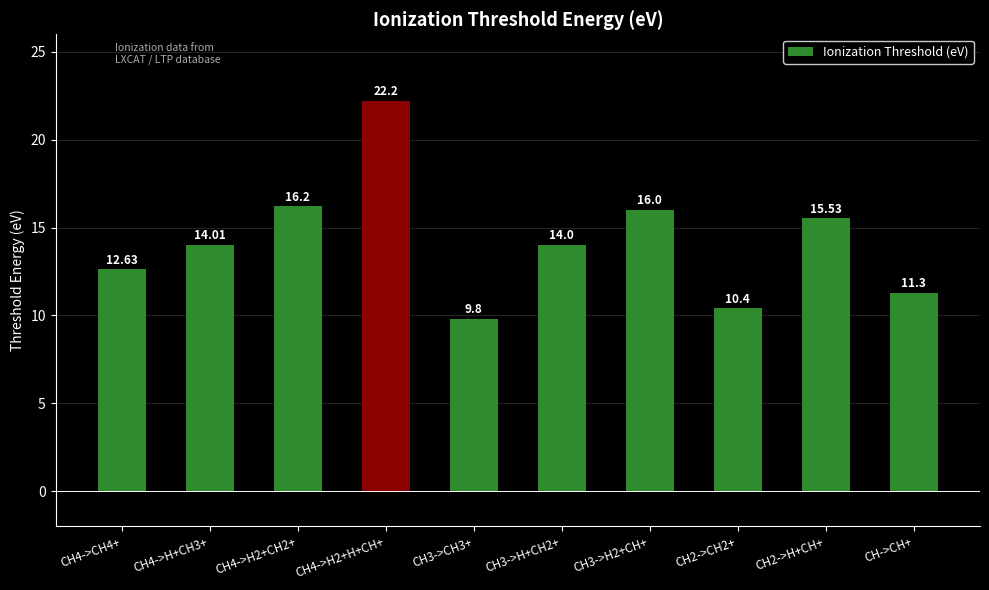

The value at CH4->CH4+ is 12.6. True or false?

True